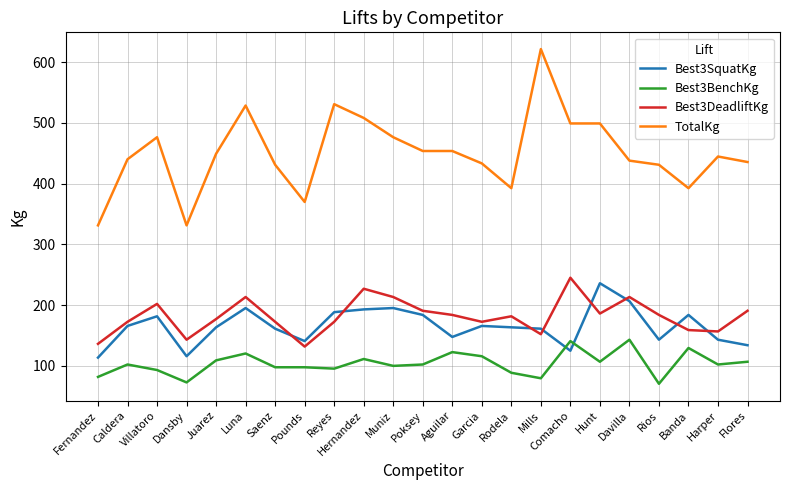

What is the minimum value shown in the chart?

70.3